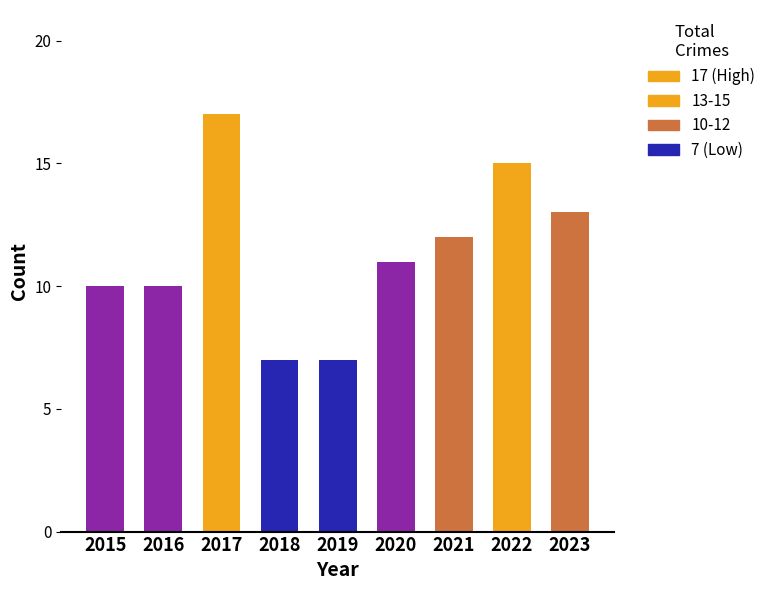

How many series are shown in this chart?

1